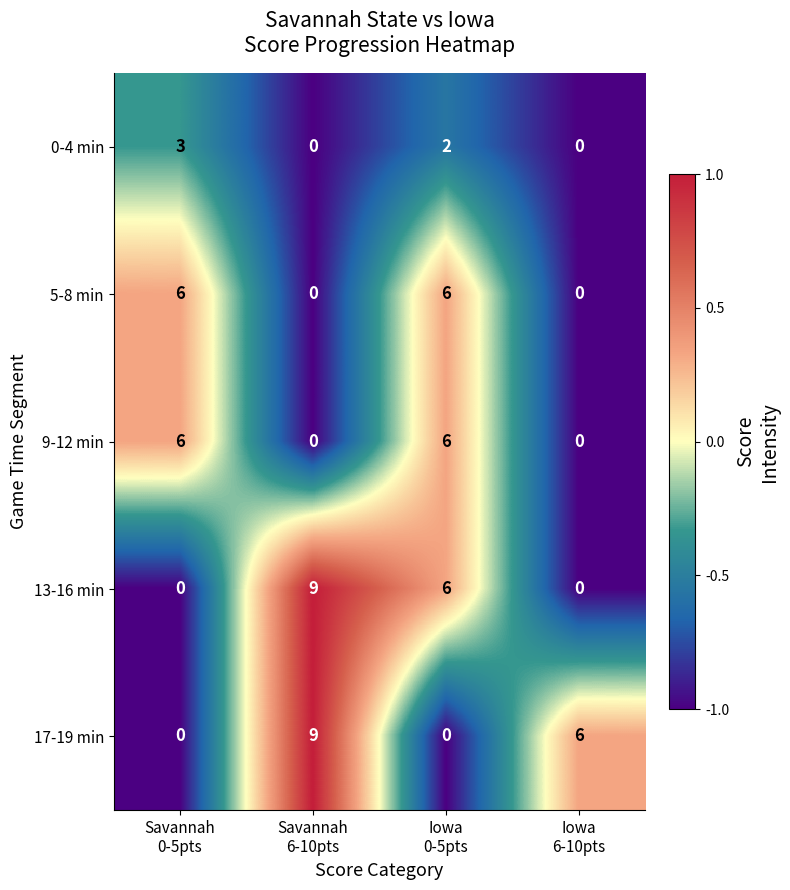

What is the difference between the second highest and minimum values in the 5-8 min series?

6